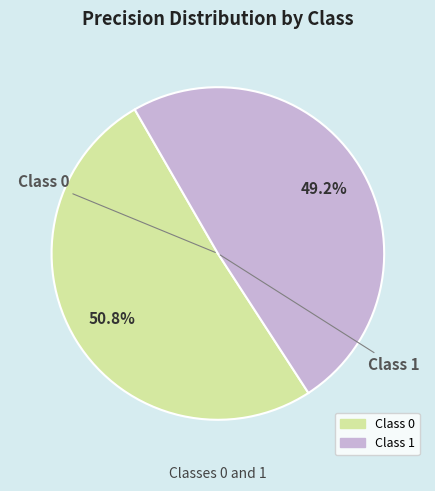

Is there any slice that represents more than half of the pie?

Yes